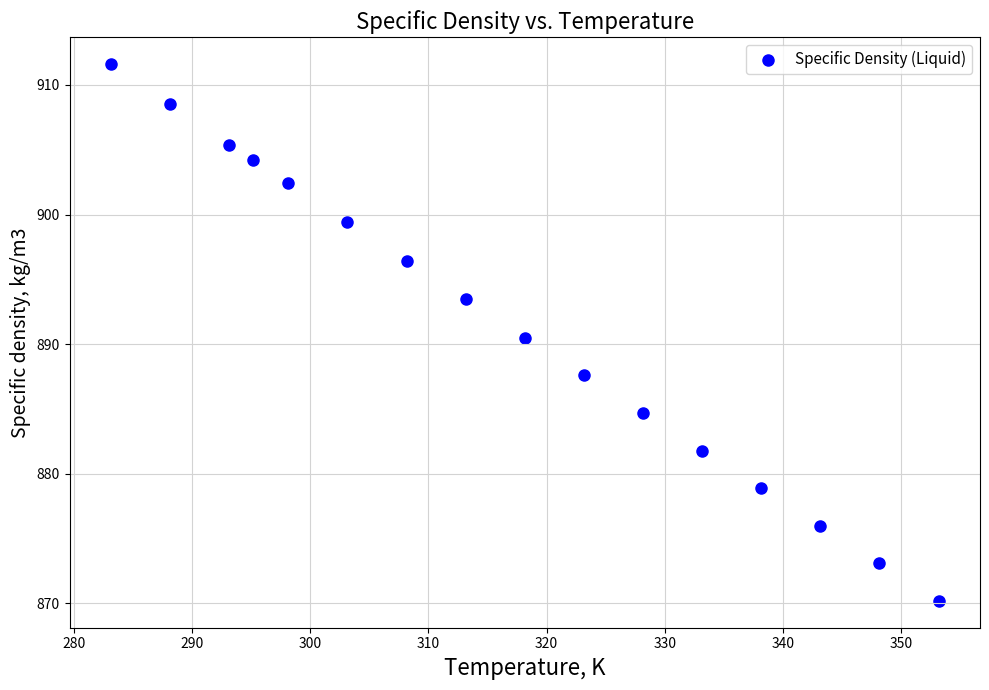

What Y value in the scatter plot is closest to 890?

890.5